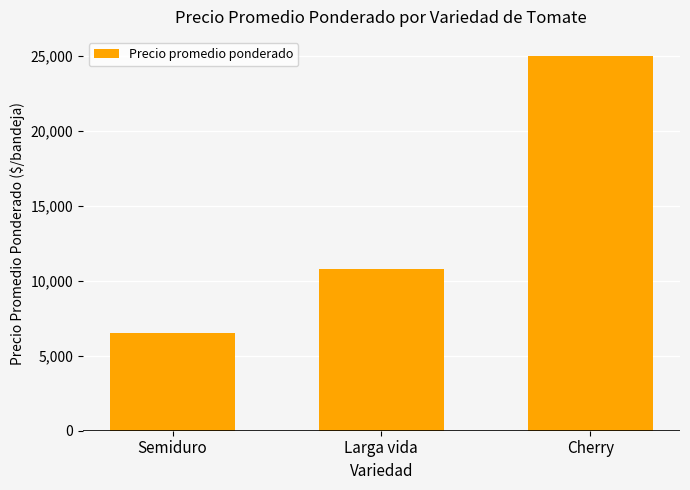

Reading right to left, extract all data points from this chart.

25000	10800	6500